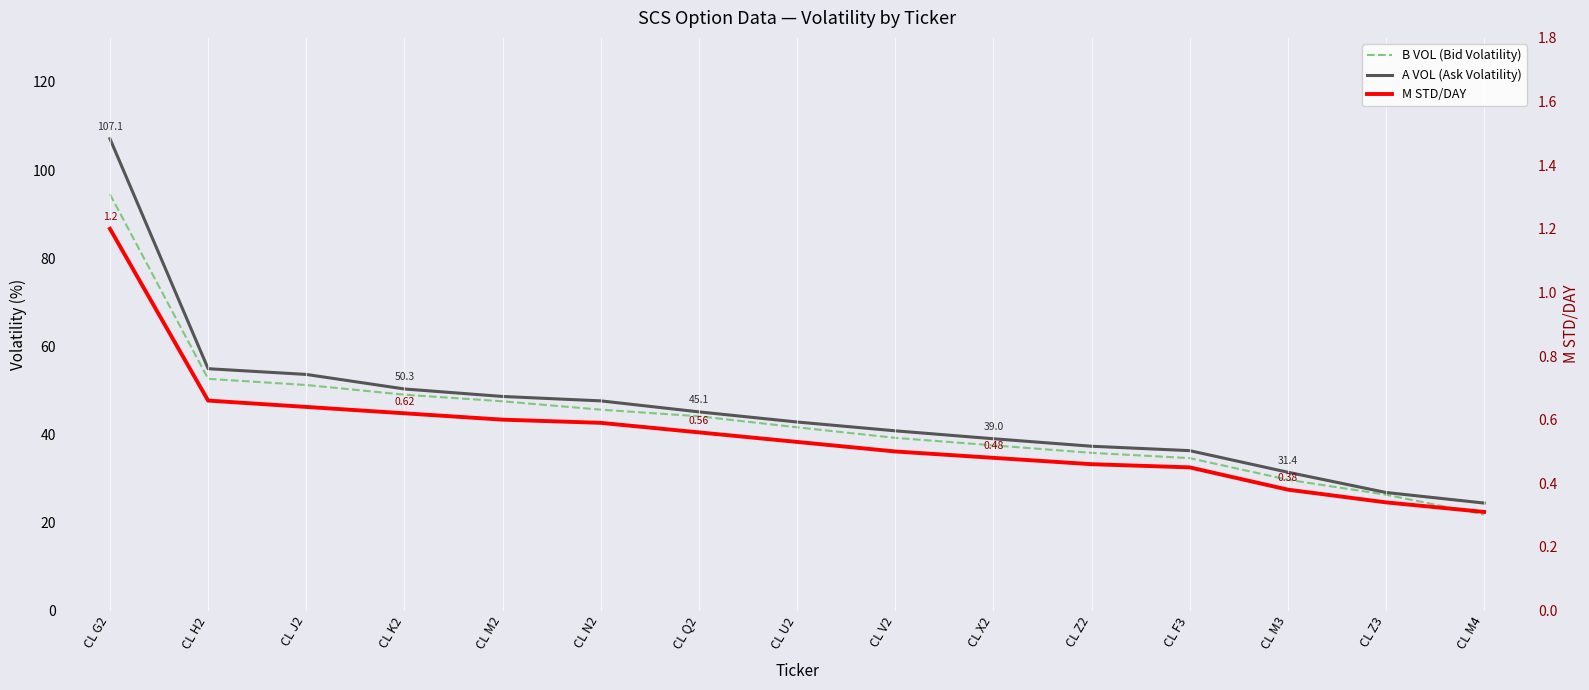

What is the difference between the highest and lowest values at CL Q2?

44.5